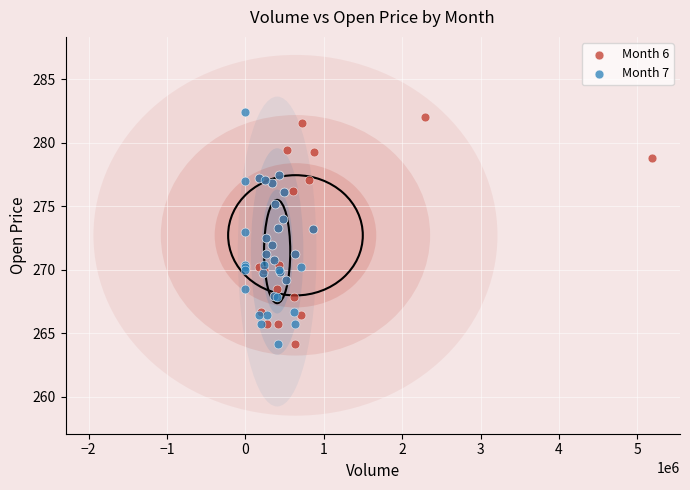

Which series has the largest Y range (max minus min)?

Month 7